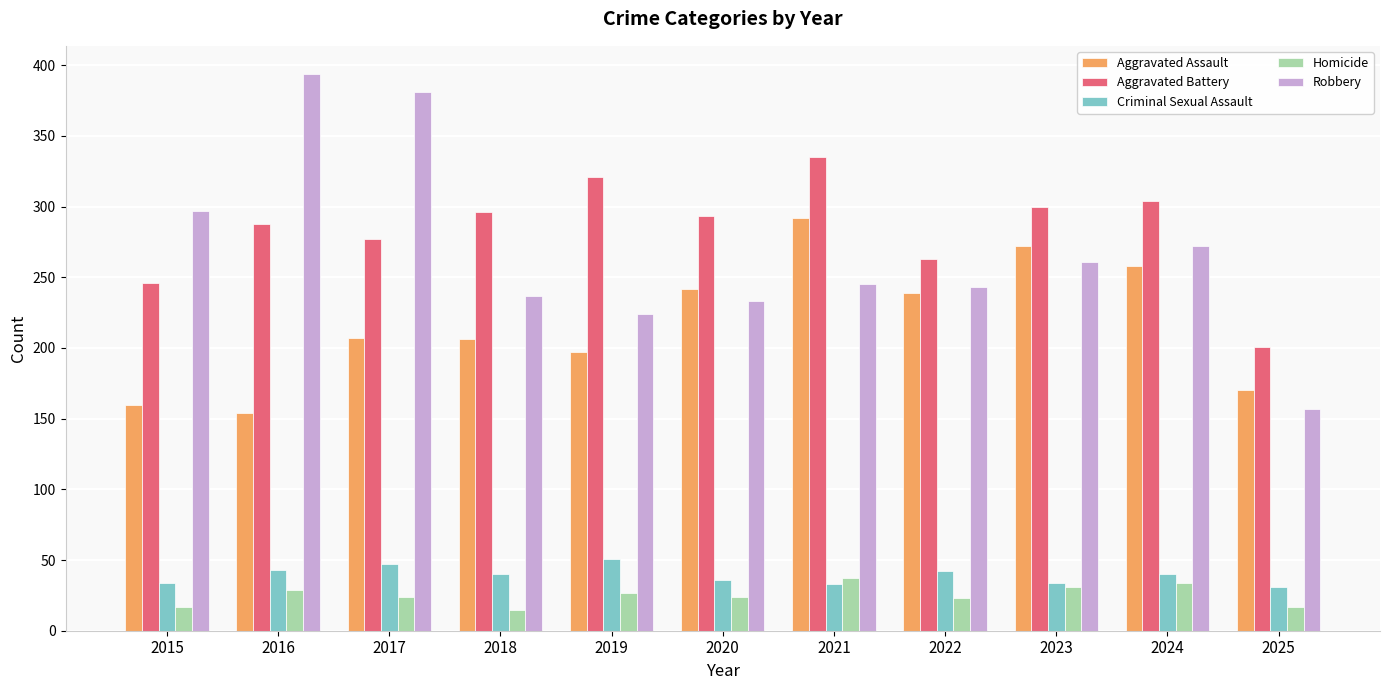

What are all the series names shown in the legend?

Aggravated Assault, Aggravated Battery, Criminal Sexual Assault, Homicide, Robbery